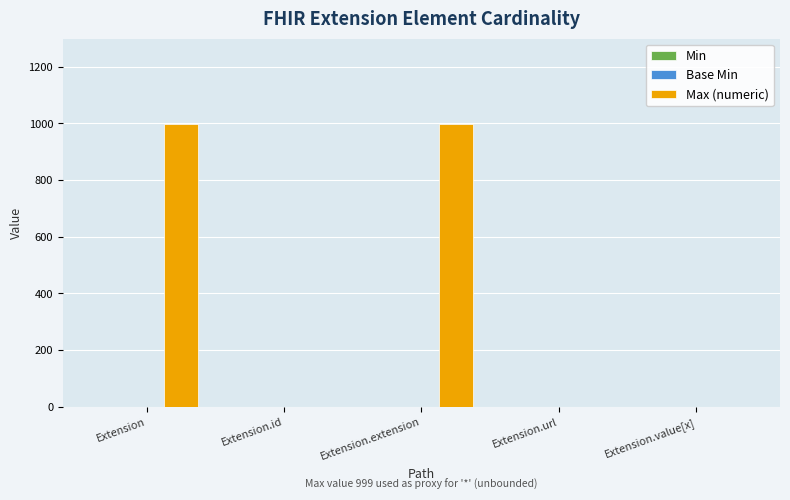

What is the greatest value displayed?

999